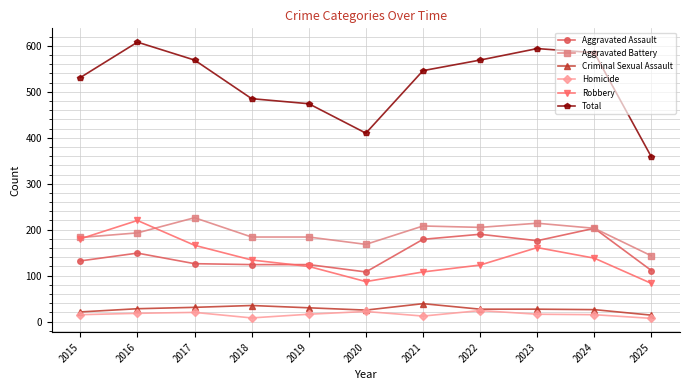

The Homicide series shows 8 at 2018. True or false?

True